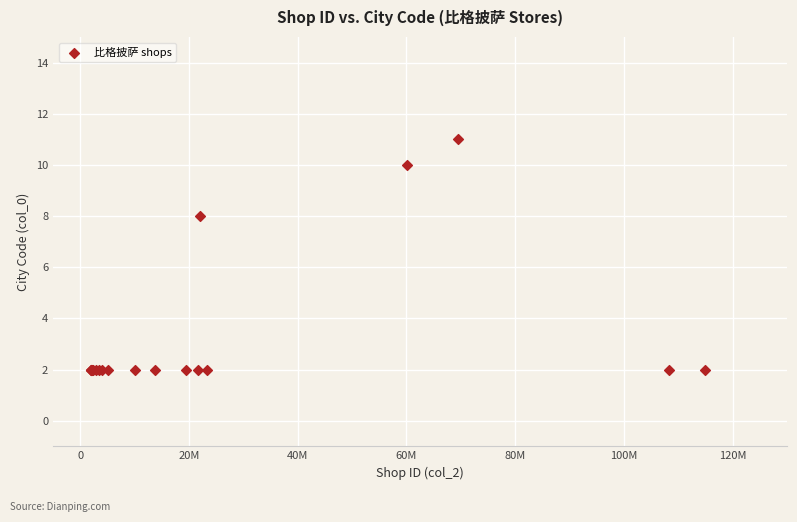

What Y value in the scatter plot is closest to 6?

8